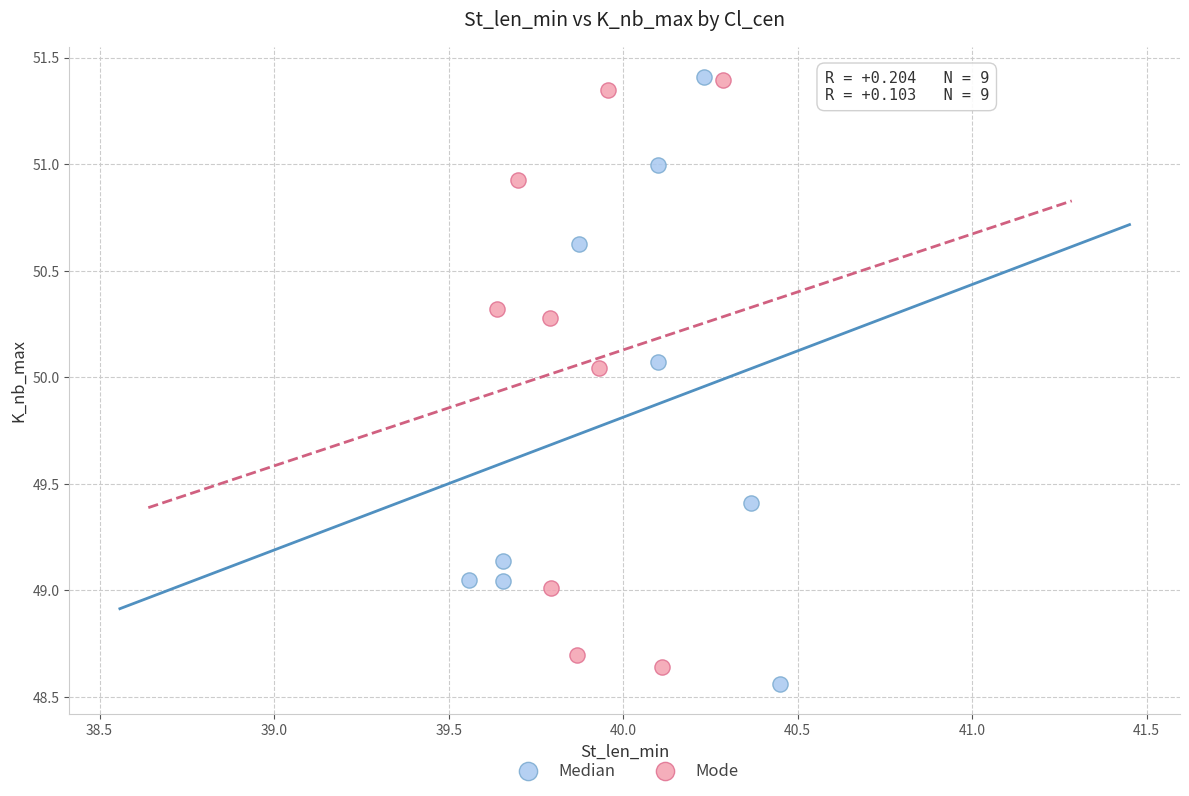

What are all the series names shown in the legend?

Median, Mode